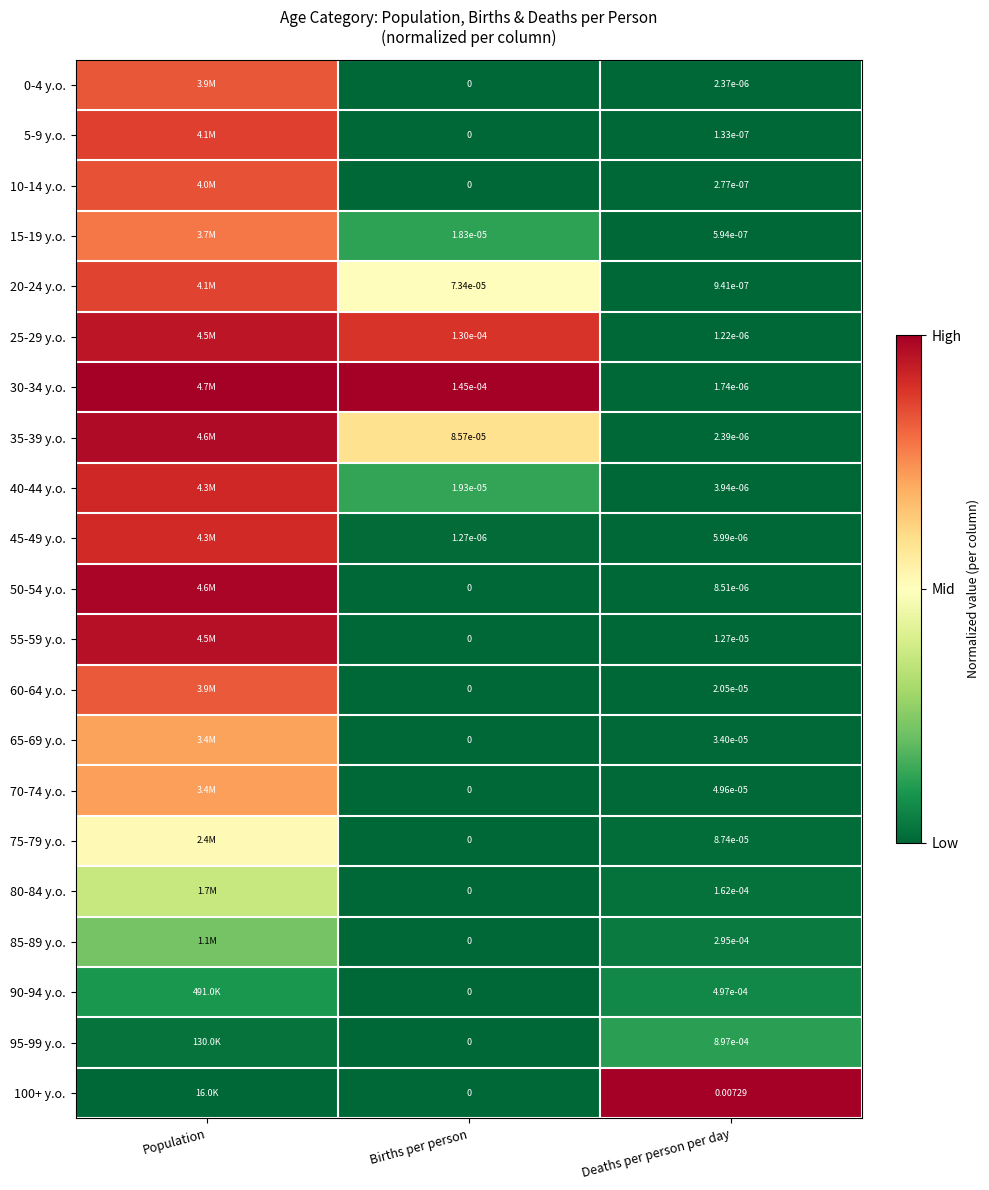

Is the value of 0-4 y.o. at Deaths per person per day greater than the value of 90-94 y.o. at Deaths per person per day?

No